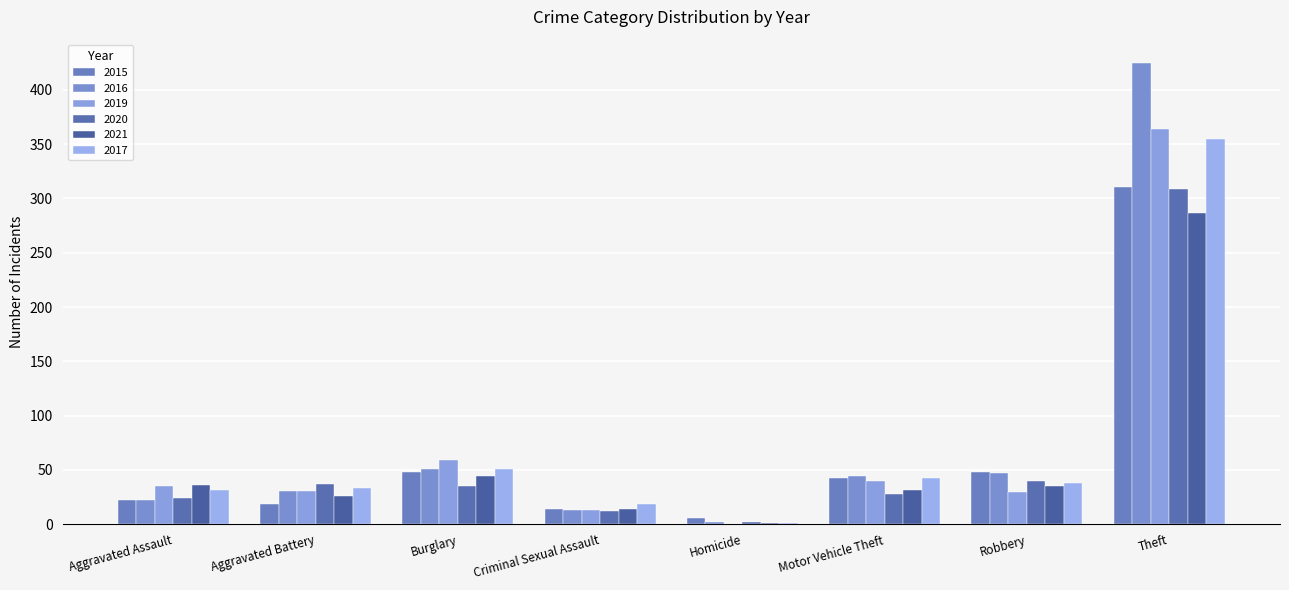

Where does the 2017 series first go above 38?

Burglary